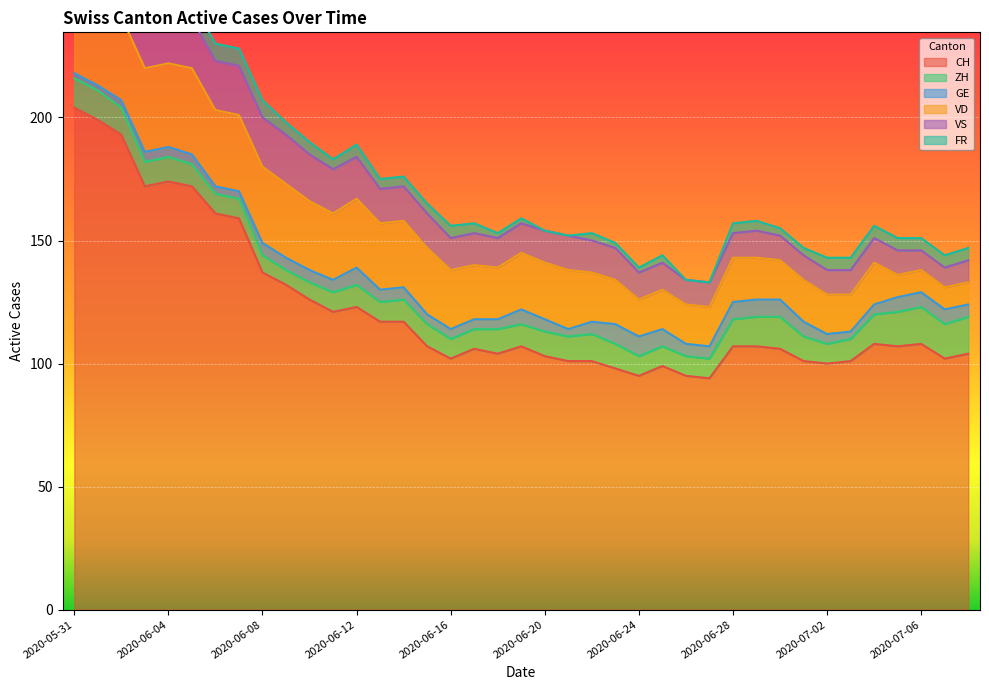

Is it true that CH equals 95 at 2020-06-24?

True